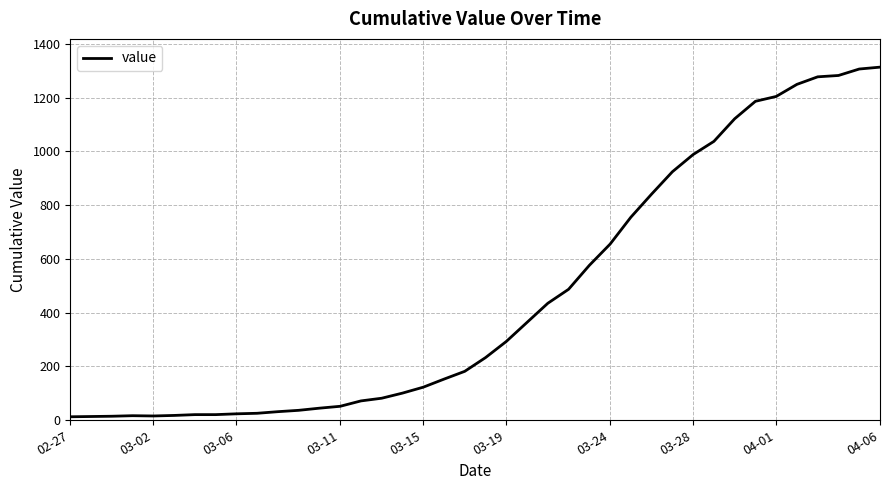

Is this an area chart (filled region under the line)?

No